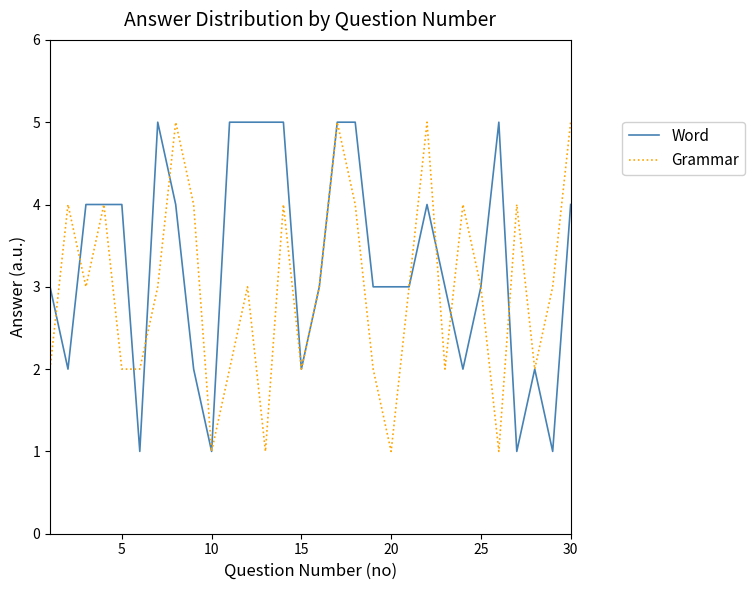

True or false: Grammar and Word intersect in this chart.

True